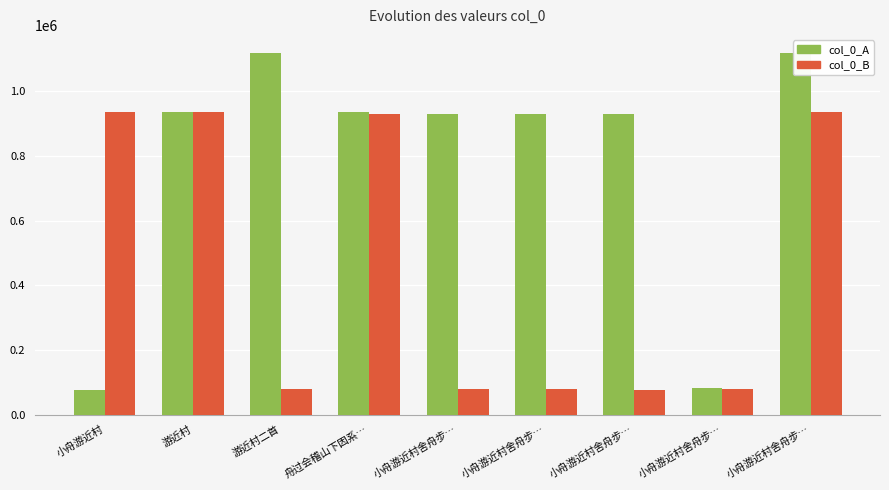

Which series has the largest range (max minus min)?

col_0_A